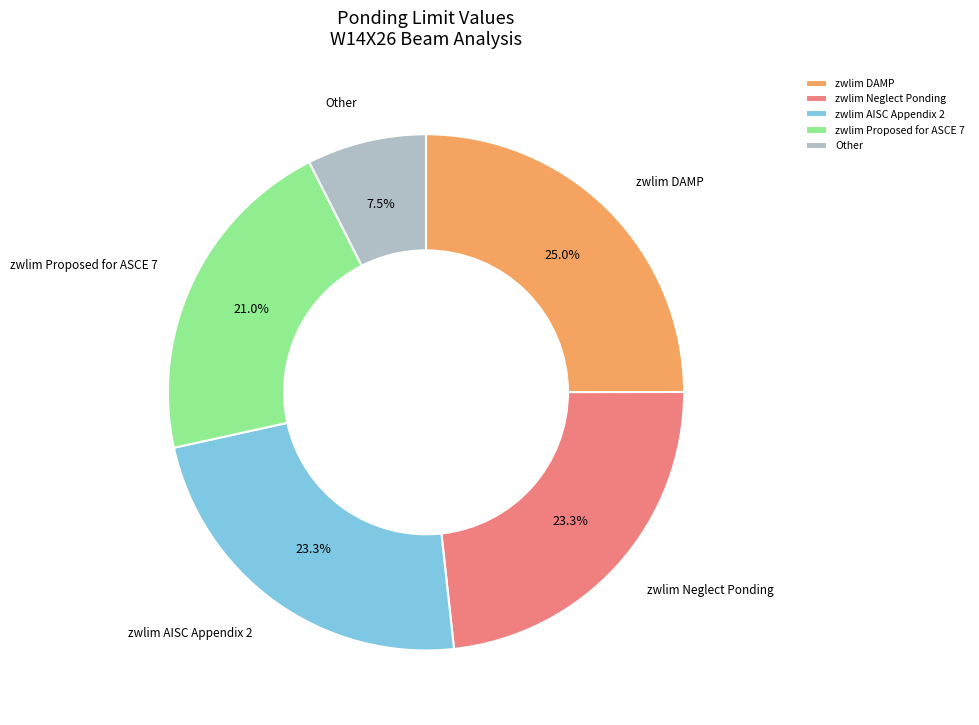

Is there any slice that represents more than half of the pie?

No